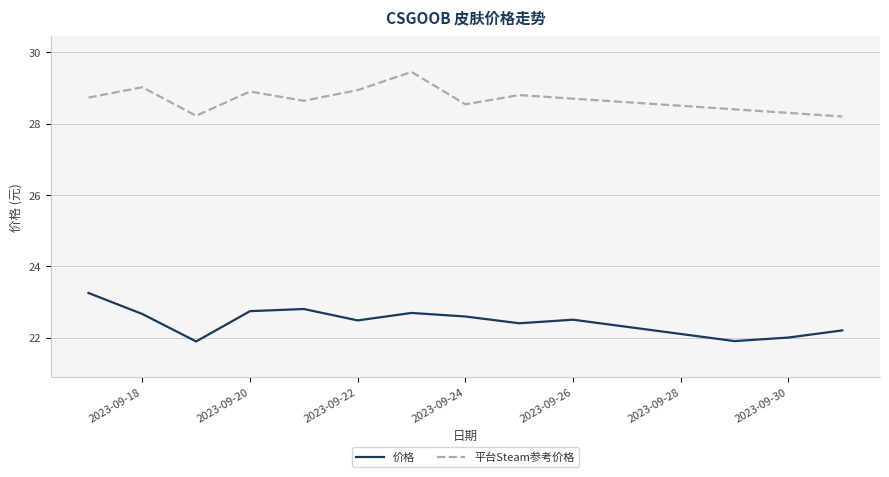

Rank the series by their maximum value, from lowest to highest.

价格, 平台Steam参考价格